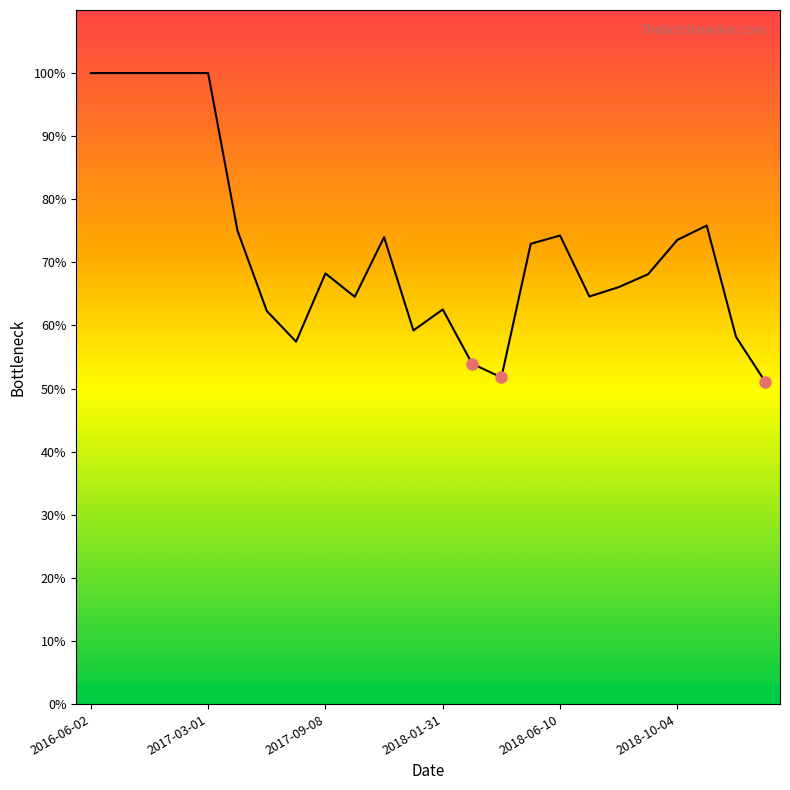

Is this an area chart (filled region under the line)?

Yes